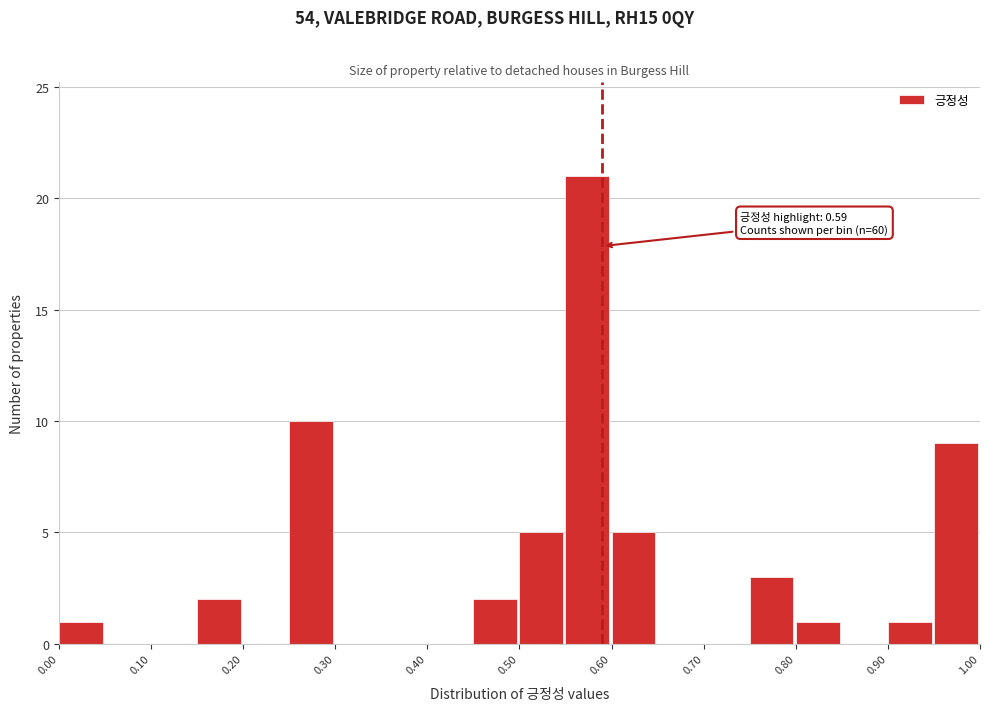

Which range on the x-axis has the tallest bar?

0.55 to 0.60